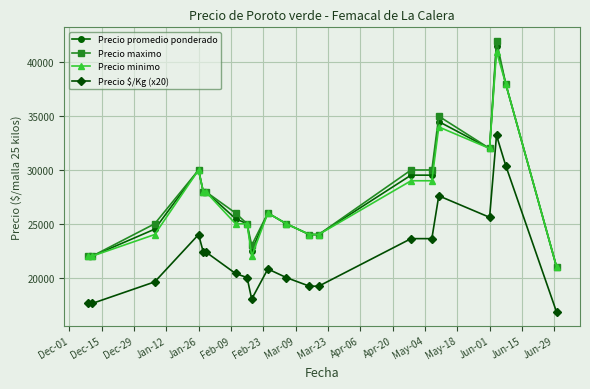

What are all the series names shown in the legend?

Precio promedio ponderado, Precio maximo, Precio minimo, Precio $/Kg (x20)